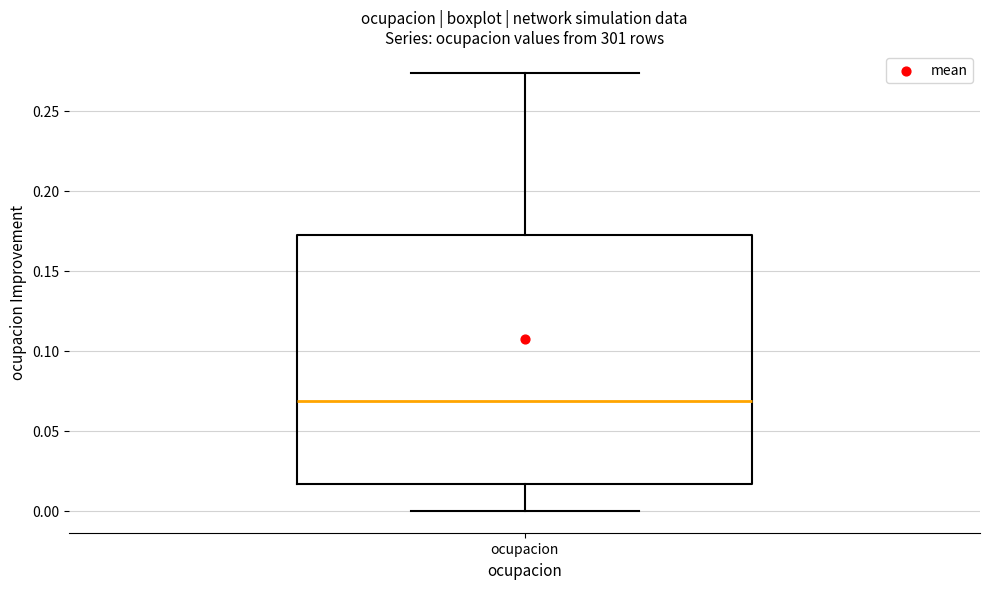

Transcribe this box plot: give where the median line is, the range the box spans, and where the two whiskers end, as read against the y-axis. The values are not printed on the chart, so give them approximately, as read against the axis.

median 0.070, box 0.015 to 0.170, whiskers 0.000 to 0.275